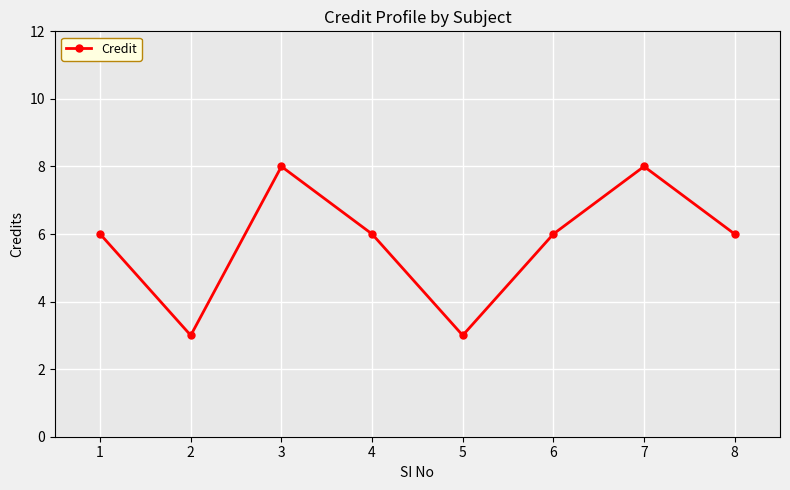

Reading left to right, list all the values displayed in this chart.

6	3	8	6	3	6	8	6